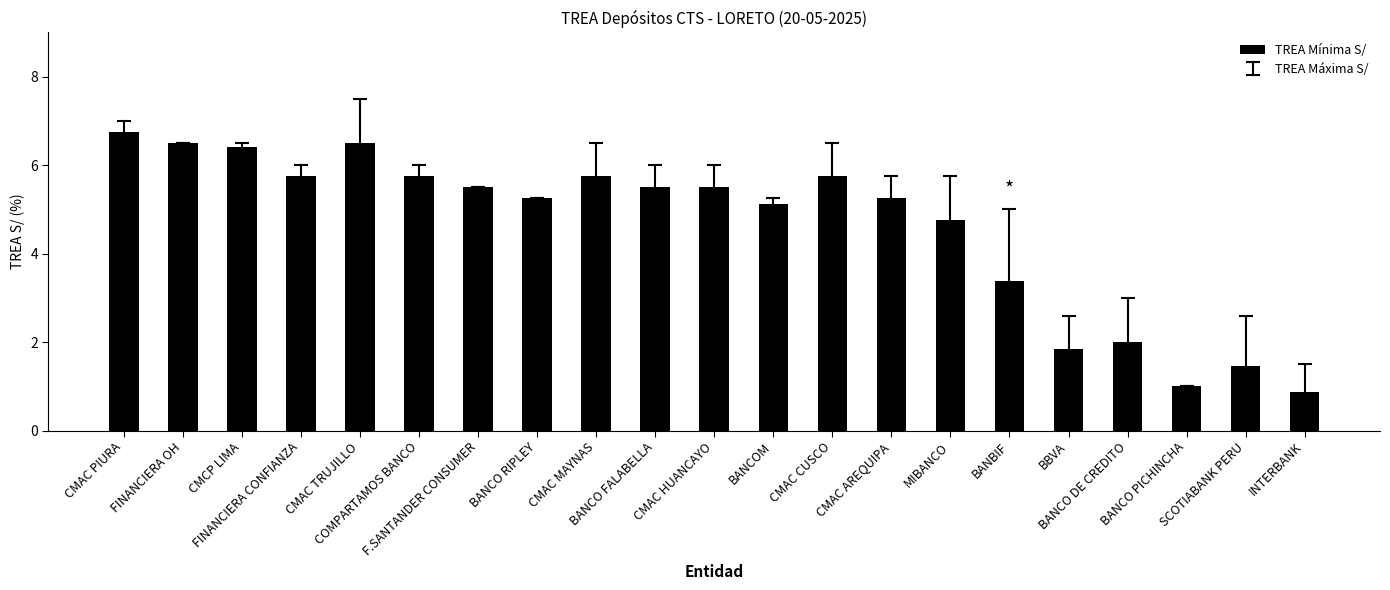

What is the sum of all values?

96.6